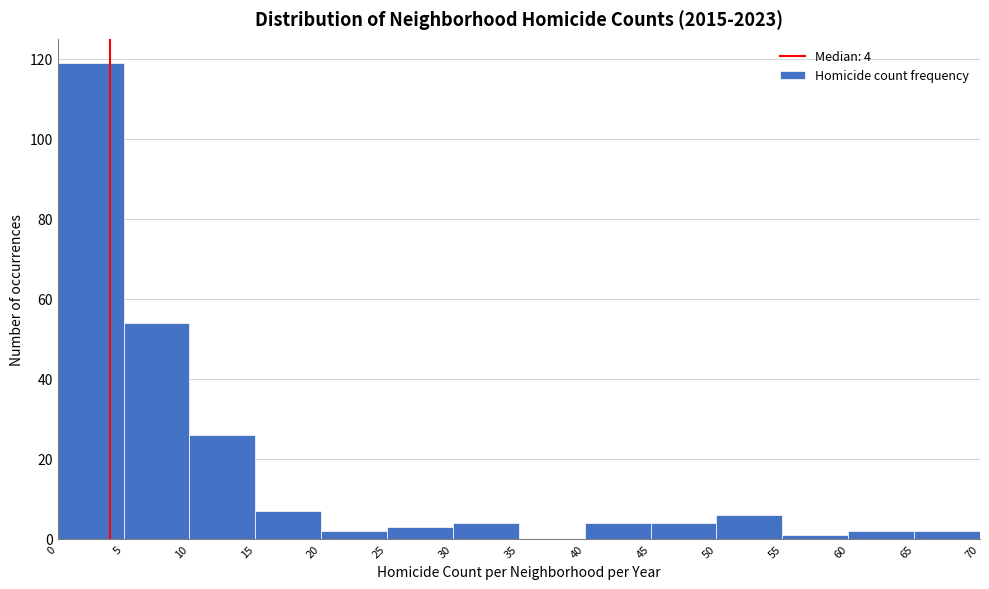

Over which range of the x-axis is the bar tallest?

0 to 5